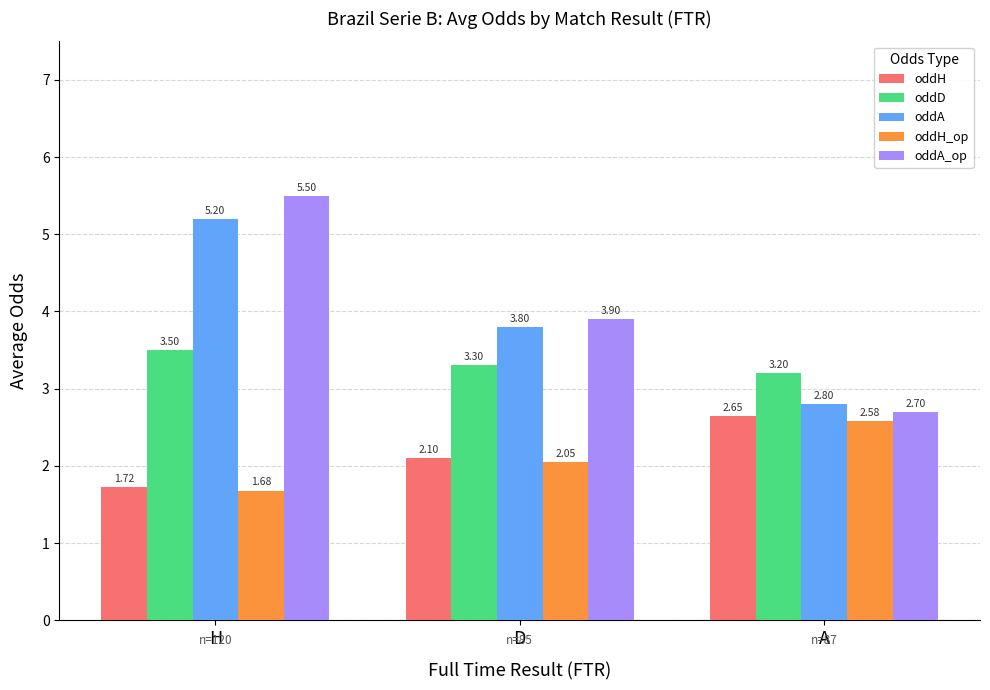

Rank the series by their maximum value, from lowest to highest.

oddH_op, oddH, oddD, oddA, oddA_op